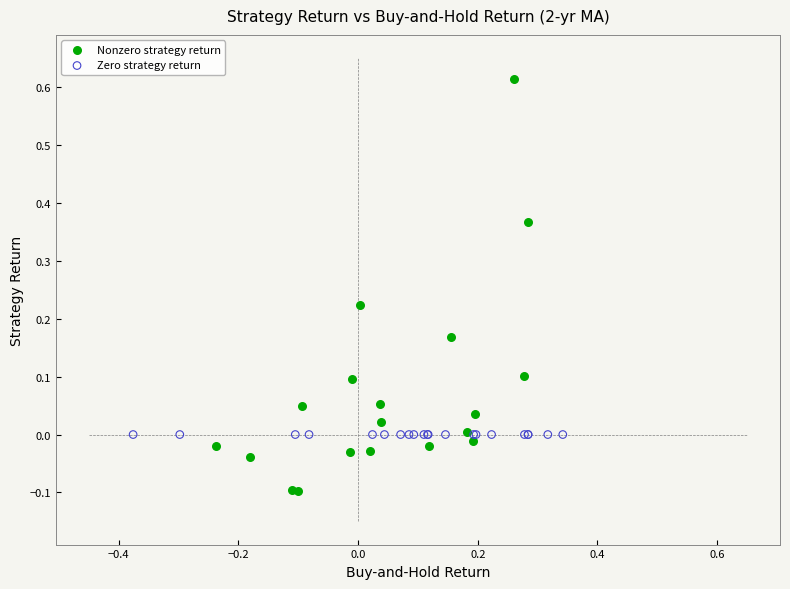

Which series reaches the minimum Y coordinate?

Nonzero strategy return